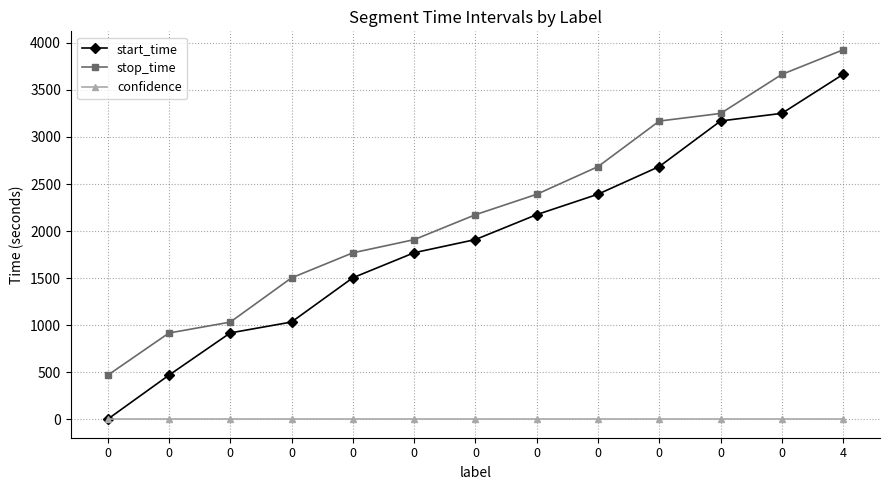

How many lines are shown in the chart?

3